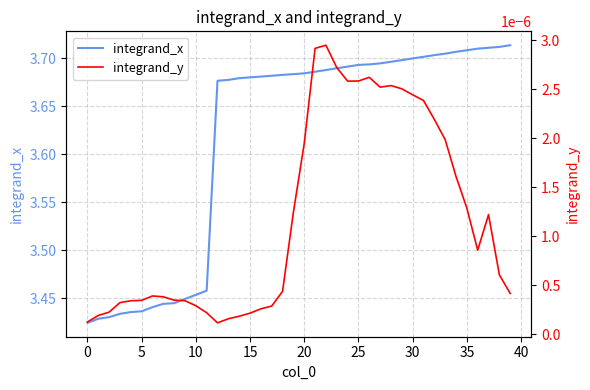

Between 14 and 33, which series saw the biggest shift?

integrand_x